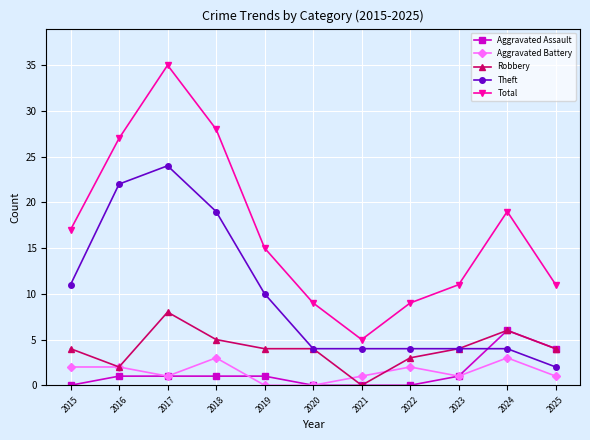

True or false: Aggravated Battery and Theft intersect in this chart.

False